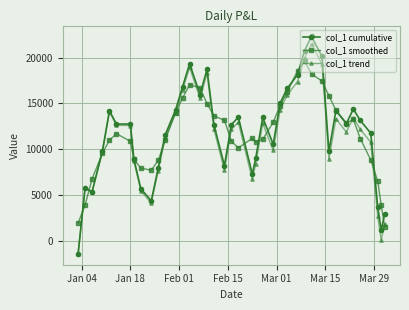

True or false: col_1 cumulative has more than 1 points higher than both neighbors.

True